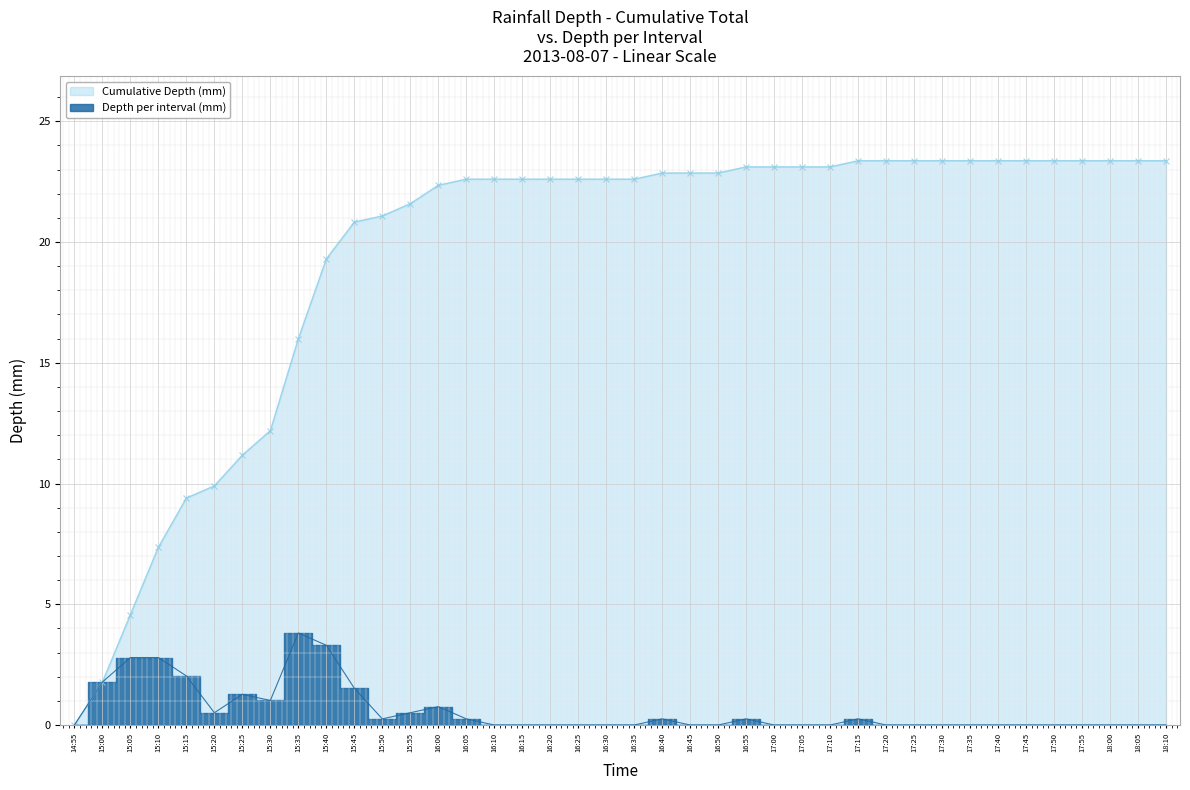

What is the difference between the highest and lowest values at 17:05?

23.1